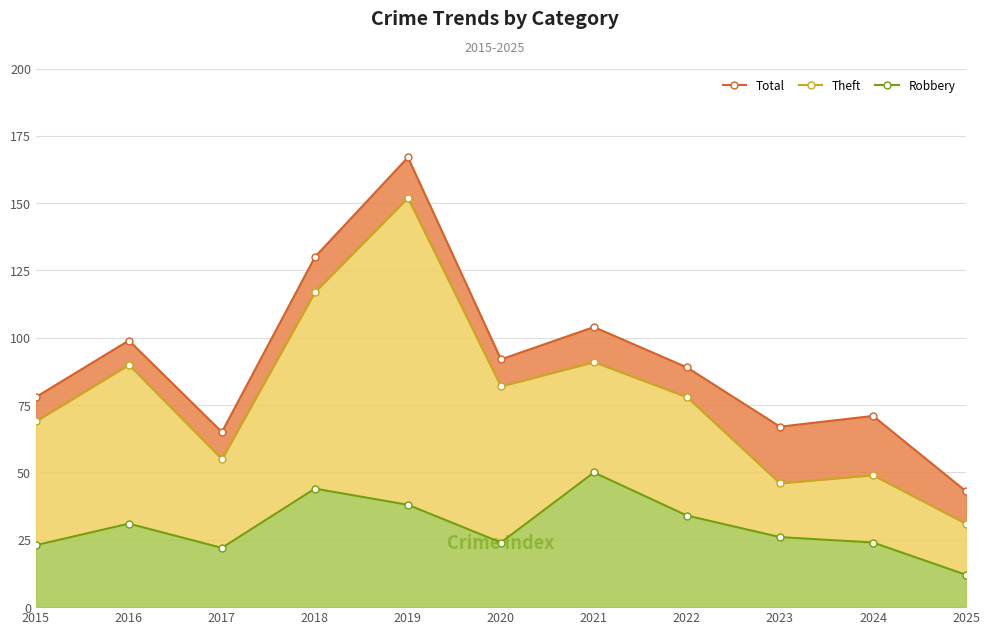

What is the difference between the maximum and minimum values in the Robbery series?

38